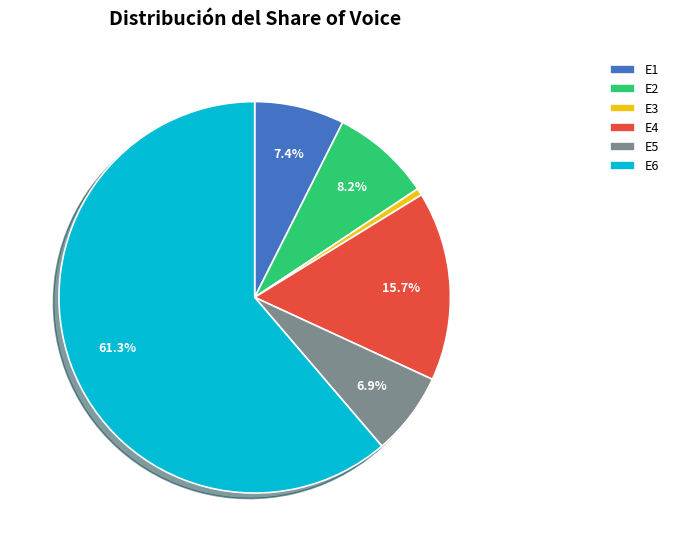

How many segments does this pie chart have?

6